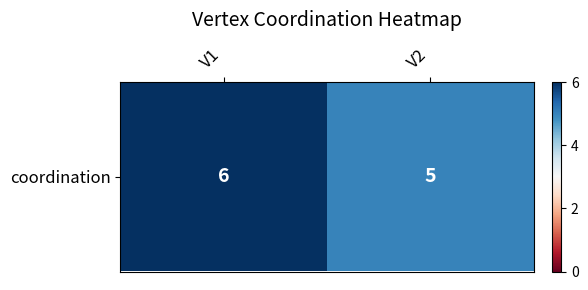

At which category does the chart reach its minimum across all series?

V2